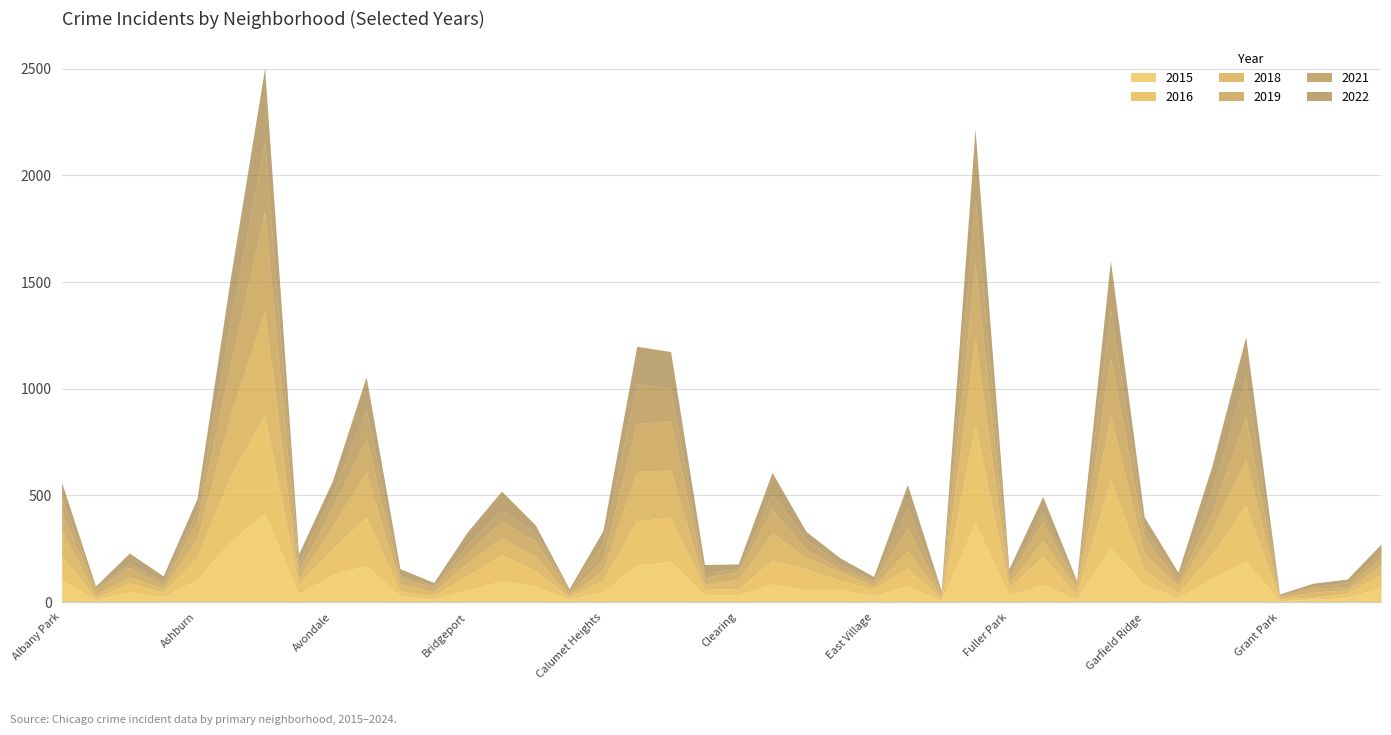

What is the difference between the second highest and second lowest values in the 2015 series?

365